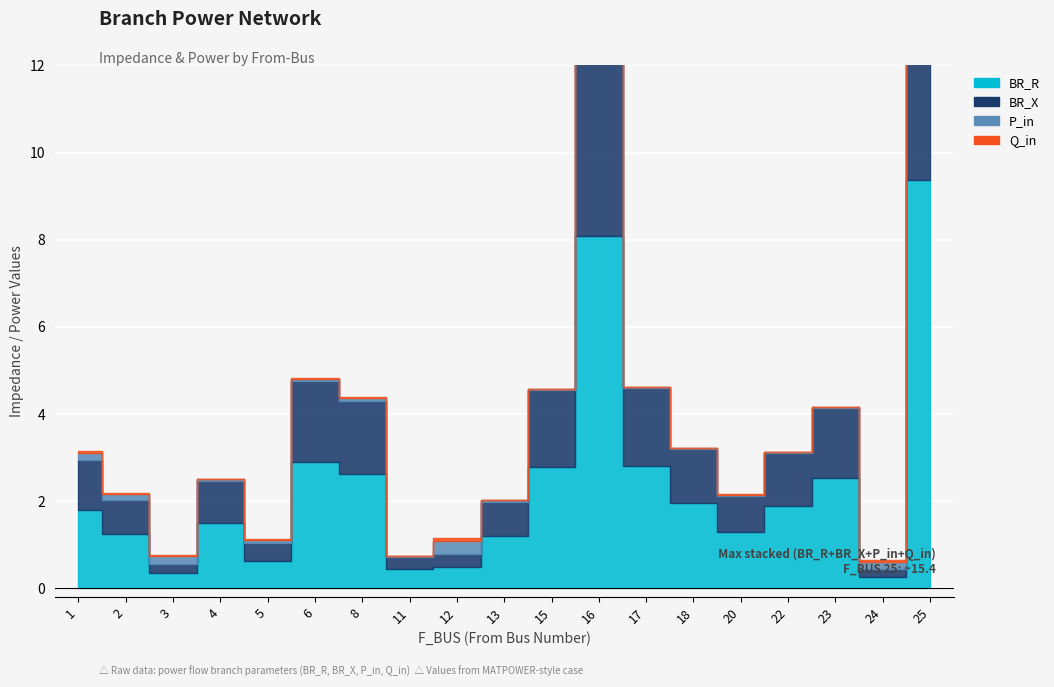

Where is the first local minimum for BR_X?

3